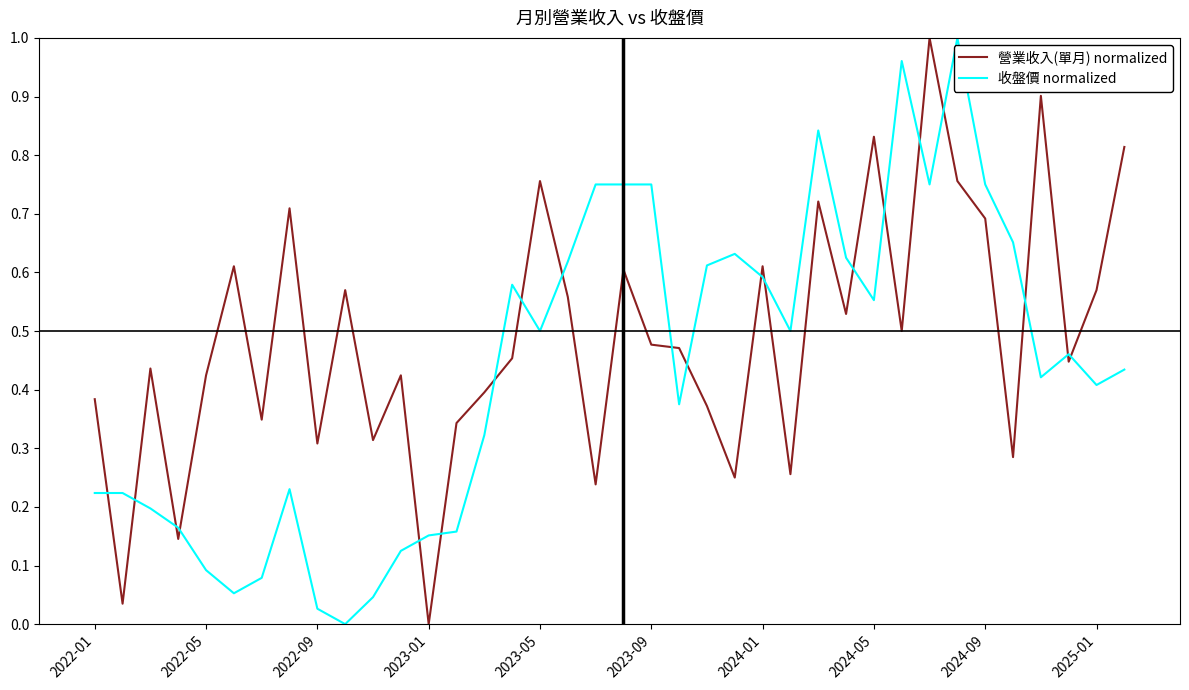

Which series has the largest total across all categories?

營業收入(單月) normalized